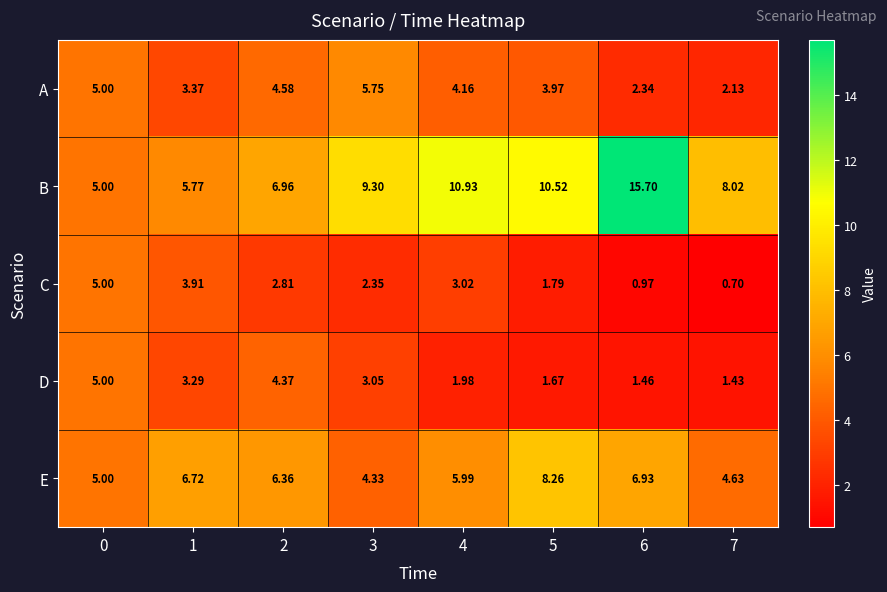

How many data points in E are above 6?

4